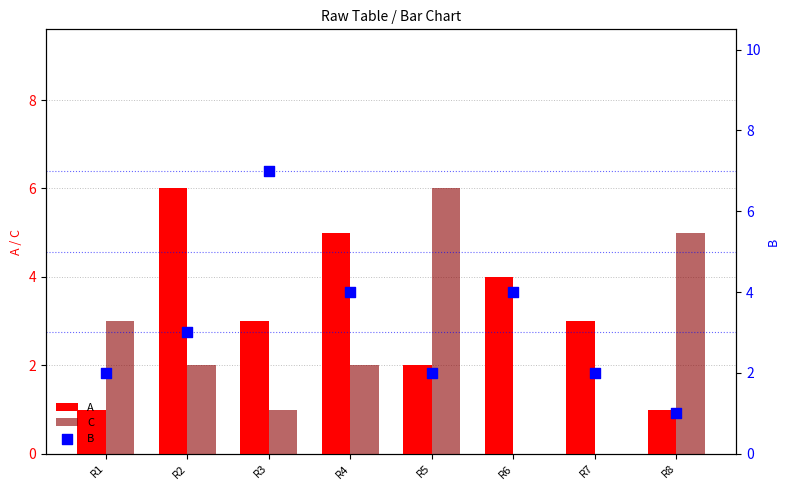

Which series has the largest total across all categories?

A